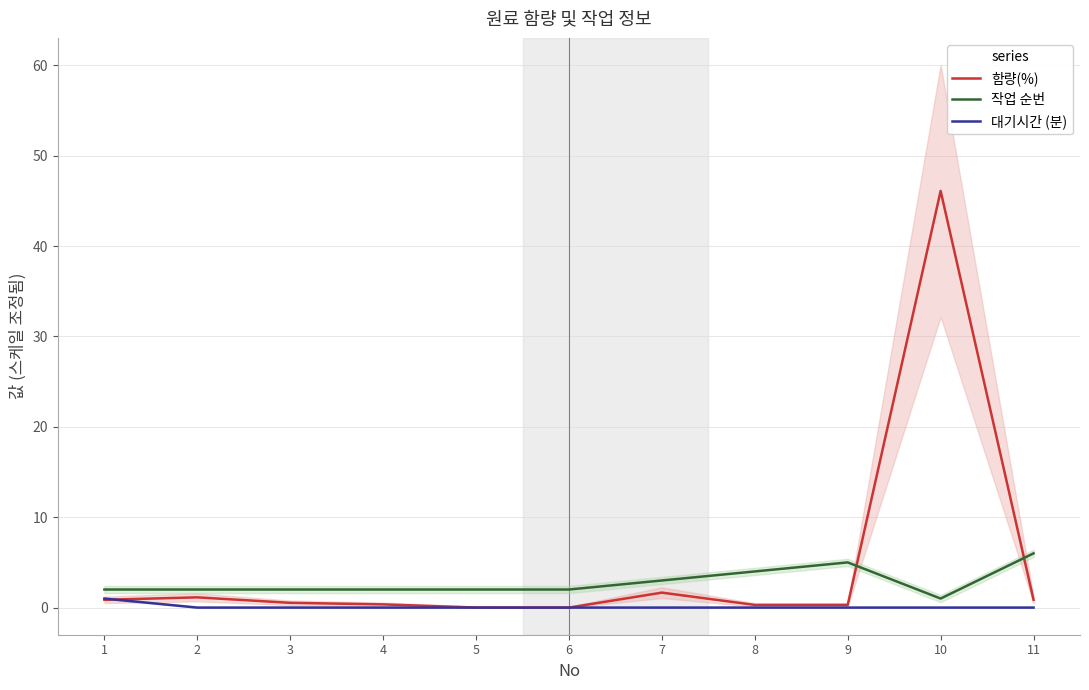

True or false: 대기시간 (분) and 함량(%) intersect in this chart.

True